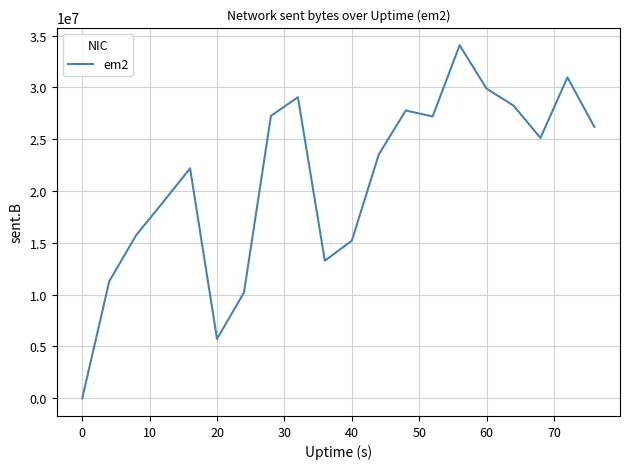

What is the difference between the maximum and minimum values?

34066650